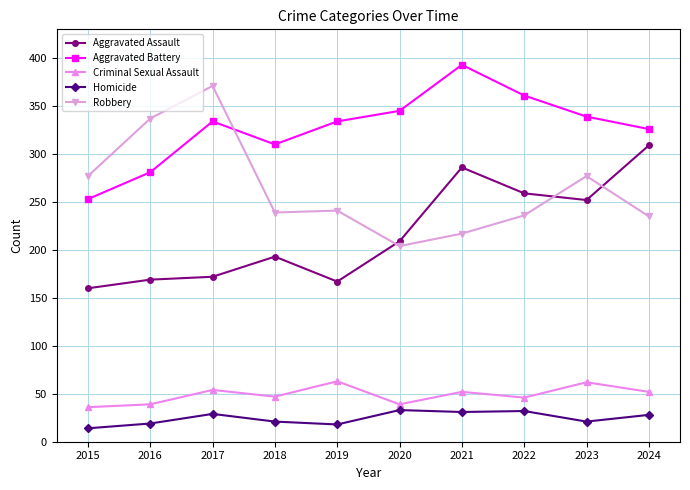

How many times do Aggravated Battery and Robbery cross each other?

1